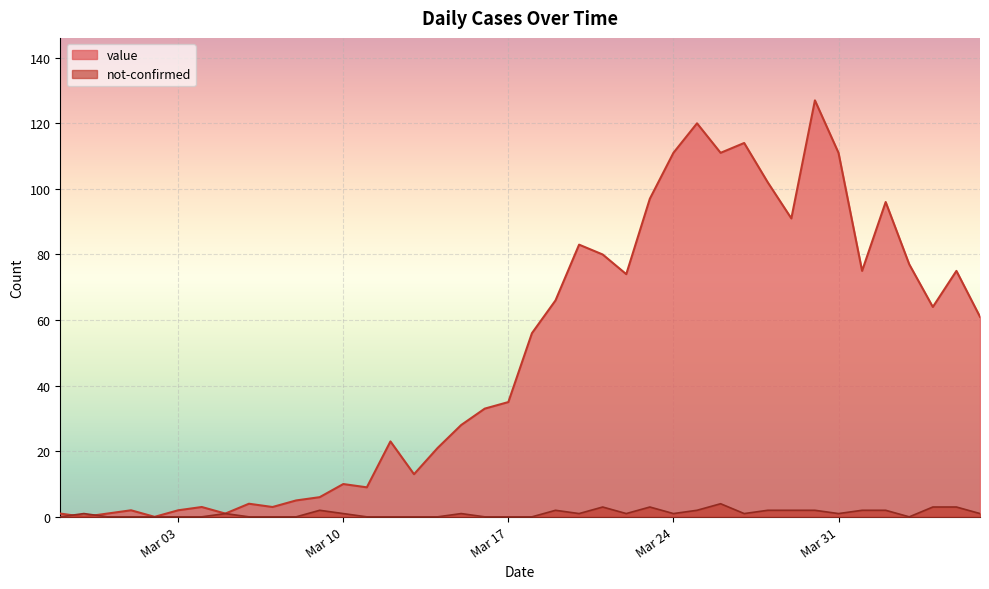

Which series has the largest range (max minus min)?

value